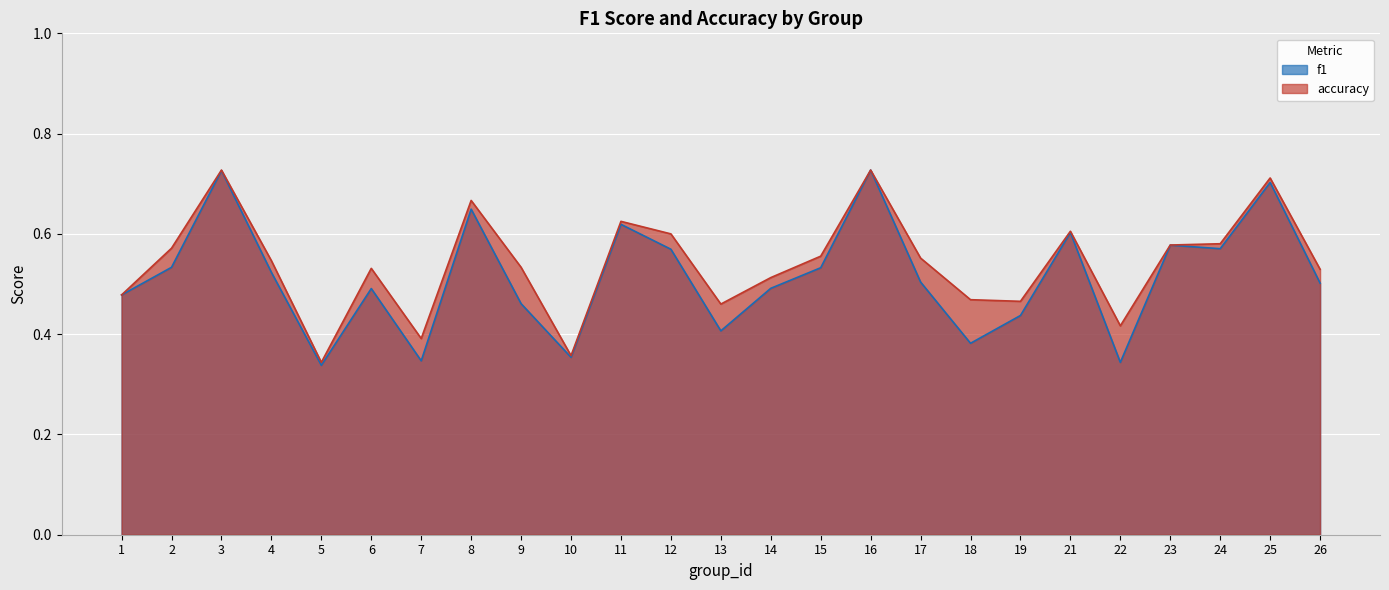

True or false: f1 and accuracy intersect in this chart.

False